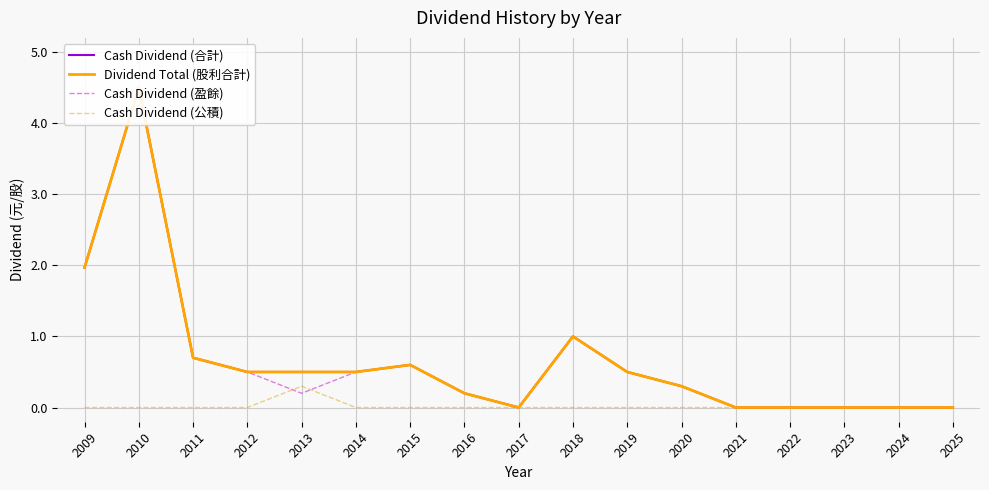

Rank the categories by Cash Dividend (盈餘) value from lowest to highest.

2017, 2021, 2022, 2023, 2024, 2025, 2013, 2016, 2020, 2012, 2014, 2019, 2015, 2011, 2018, 2009, 2010